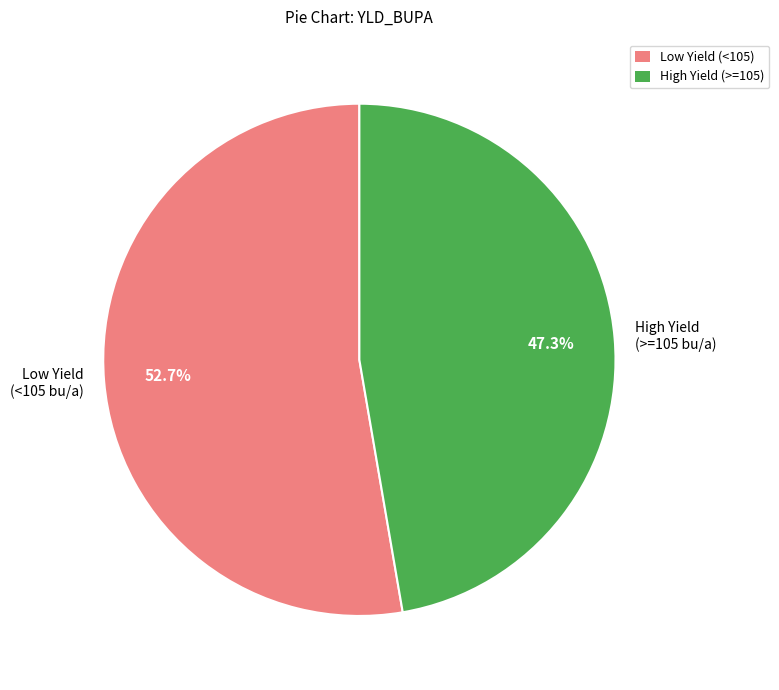

Do High Yield (>=105 bu/a) and Low Yield (<105 bu/a) together represent more than half of the pie?

Yes